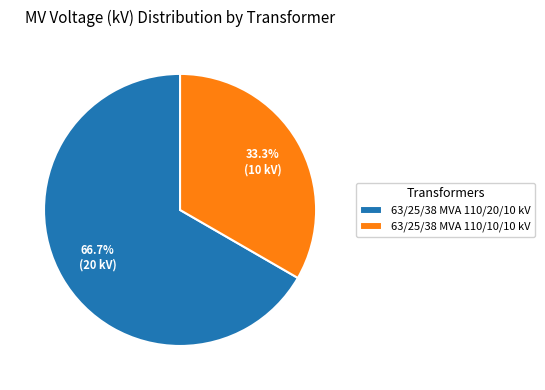

How much of the chart is everything except 63/25/38 MVA 110/20/10 kV?

33.3%